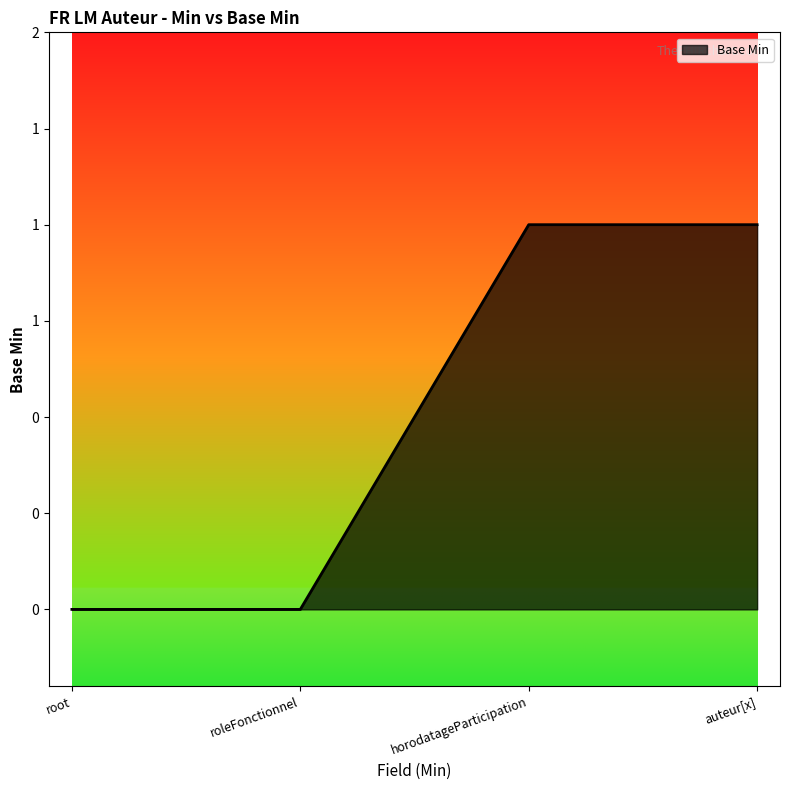

Rank the categories by value from highest to lowest.

horodatageParticipation, auteur[x], root, roleFonctionnel